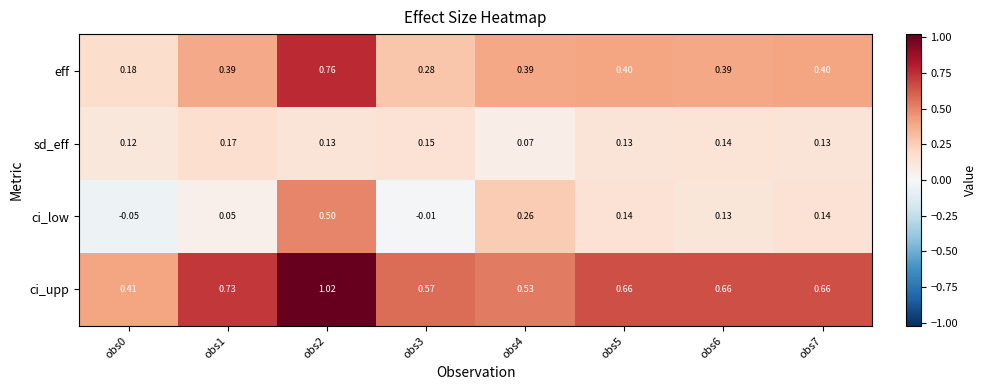

Which series has the largest total across all categories?

ci_upp